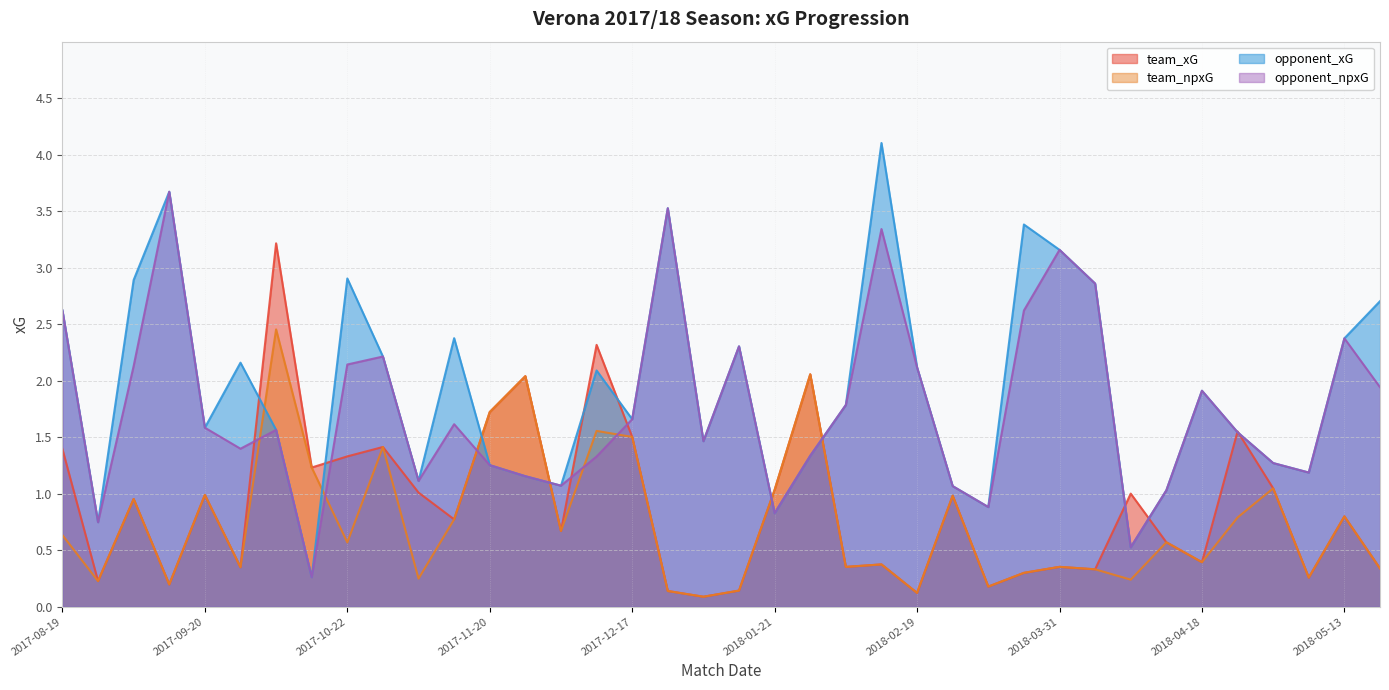

At which category does the chart reach its minimum across all series?

2017-12-30